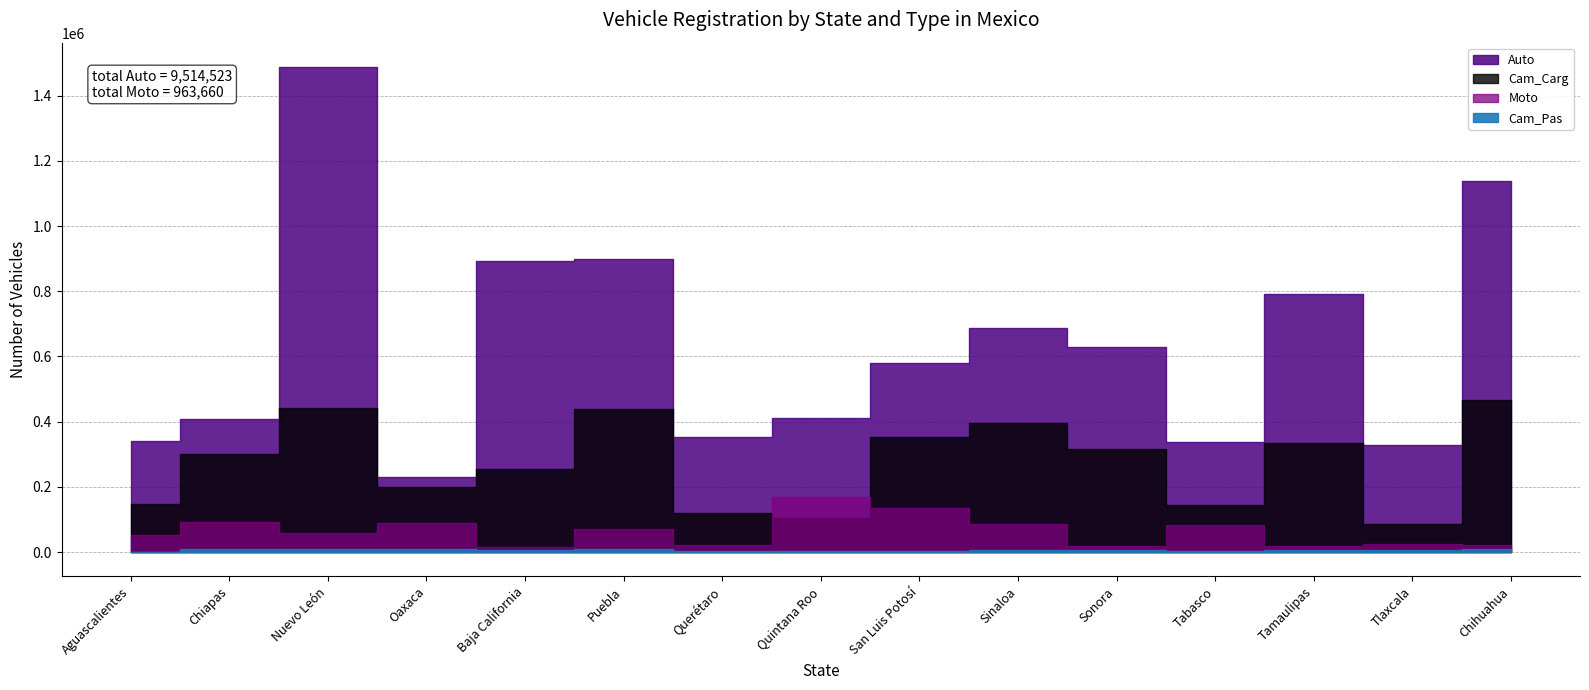

Which series has the largest range (max minus min)?

Auto